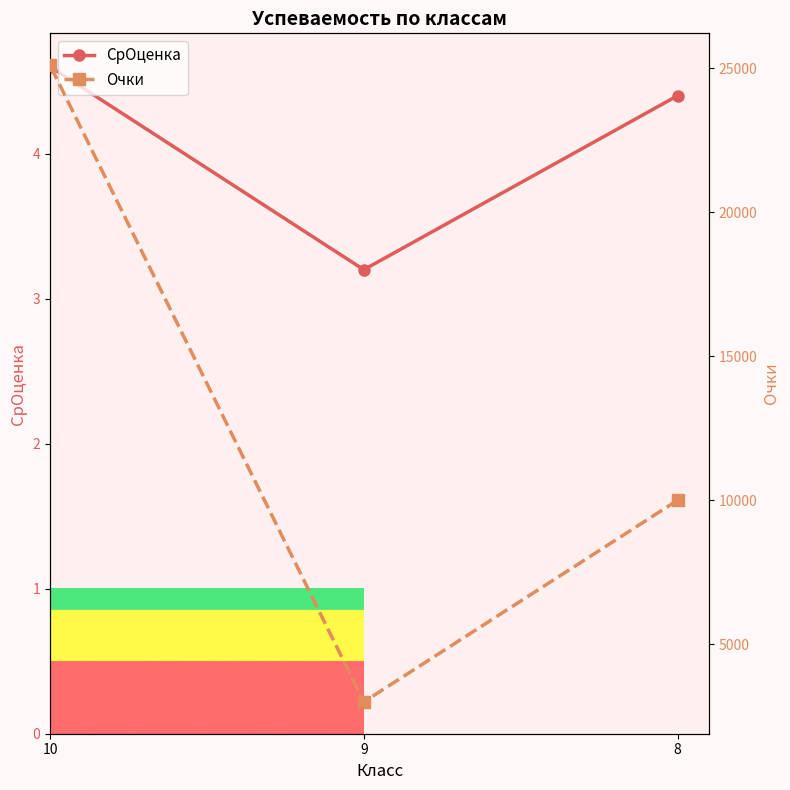

Is the value of СрОценка at 10 greater than the value of Очки at 8?

No